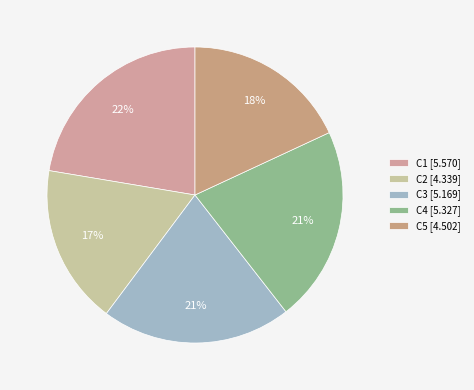

Which slice is the largest?

C1